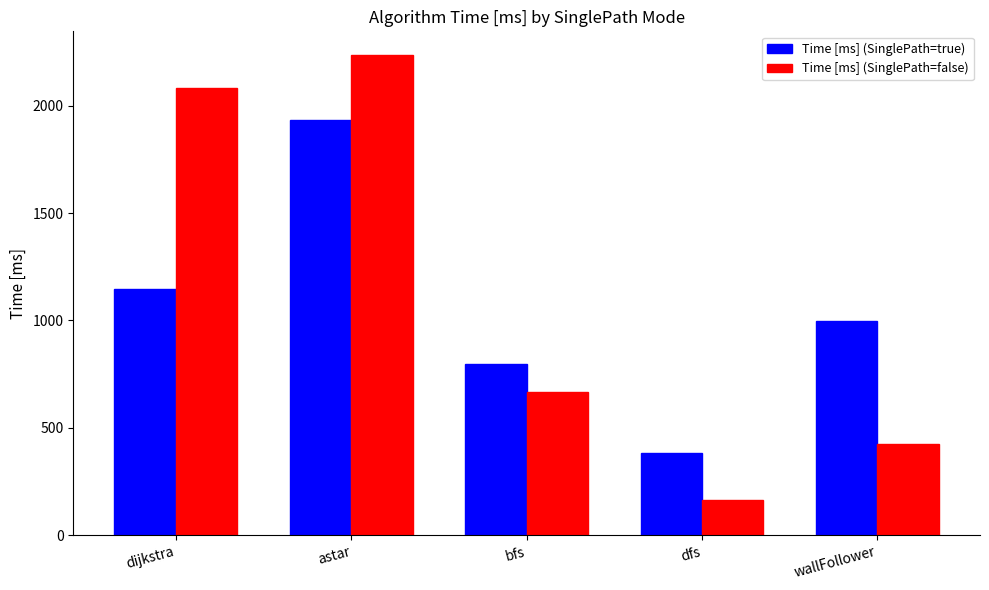

What is the sum of the Time [ms] (SinglePath=true) values at wallFollower and astar?

2930.2